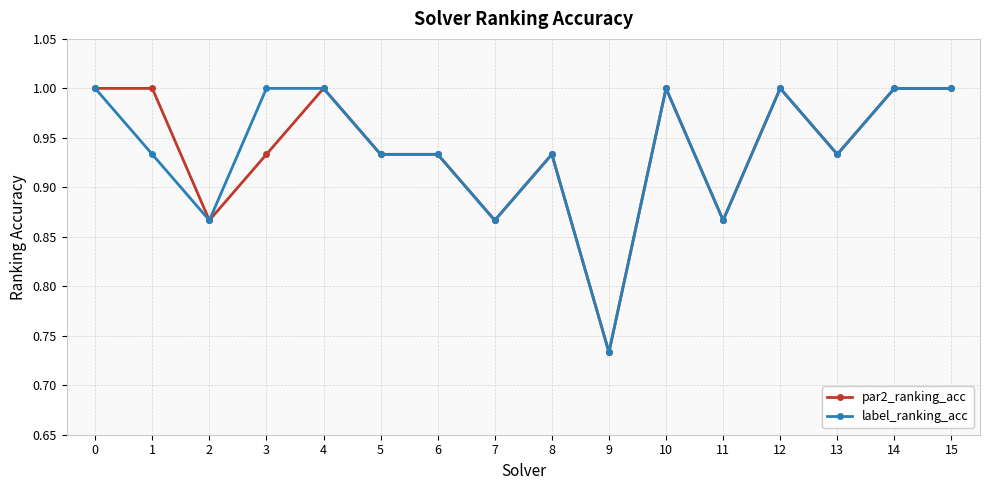

What are all the series names shown in the legend?

par2_ranking_acc, label_ranking_acc